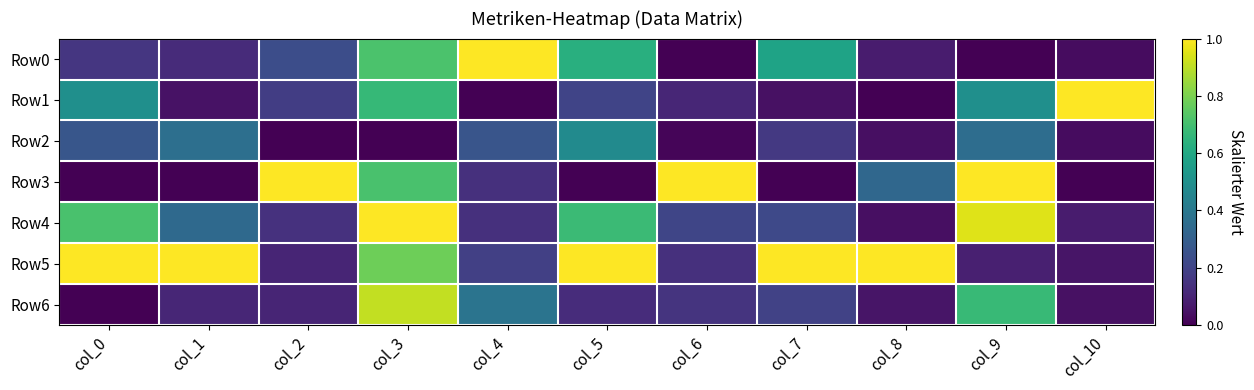

Which series changed the most between col_0 and col_6?

Row3